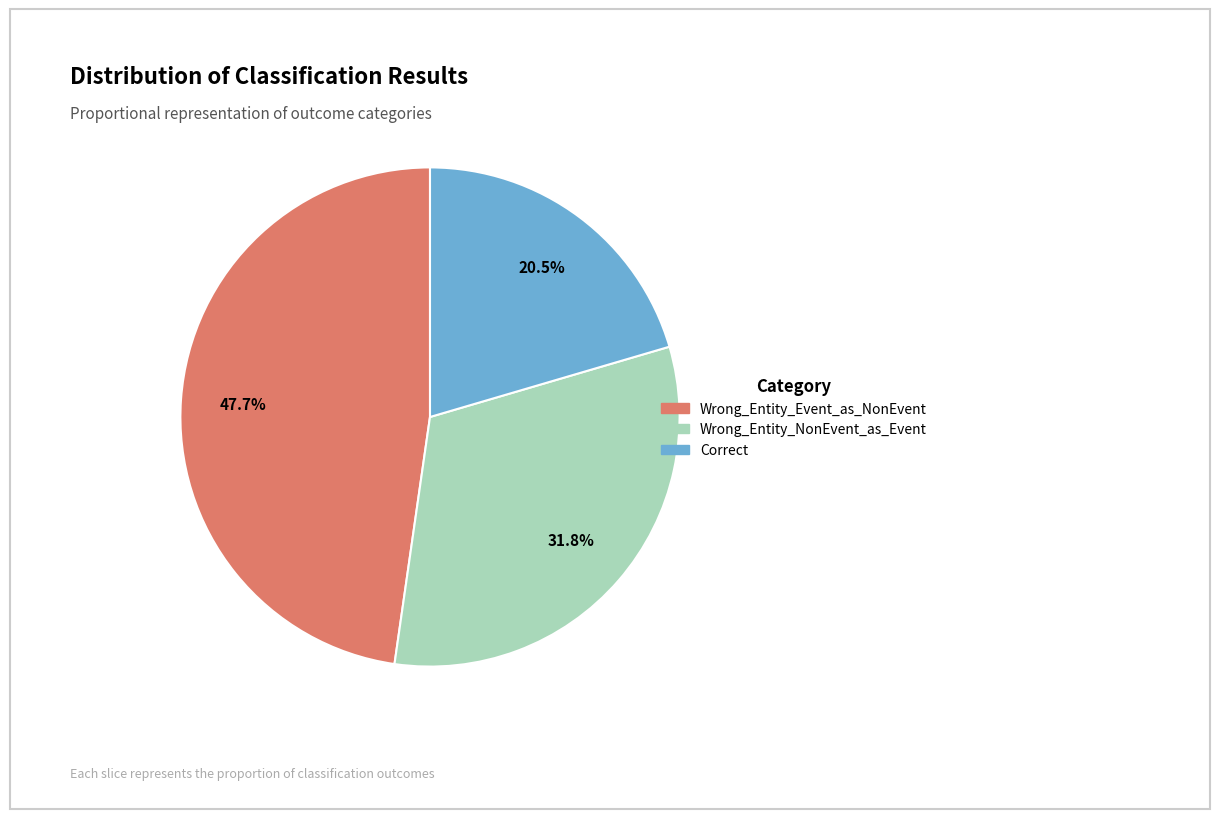

Is Correct the majority of the pie?

No